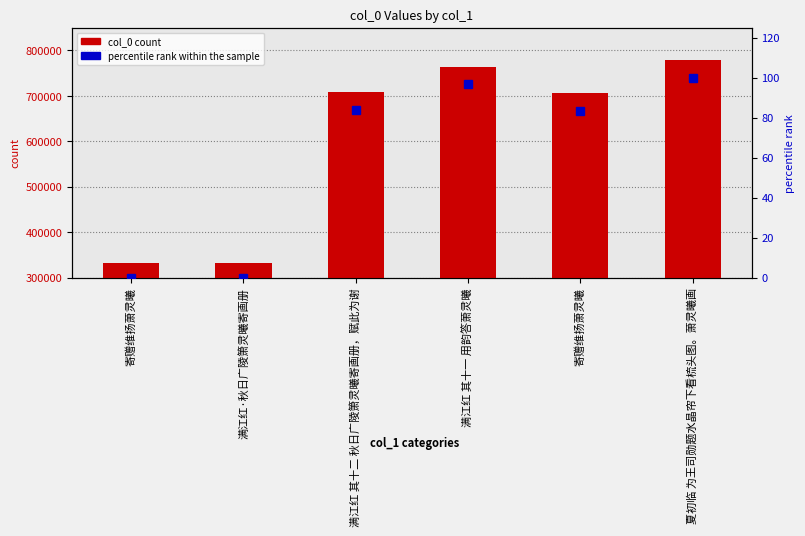

Reading left to right, extract all data points from this chart.

col_0 count: 332559.0	332458.0	707900.0	764297.0	705796.0	779180.0
percentile rank within the sample: 0.0	0.0	84.0	96.7	83.6	100.0